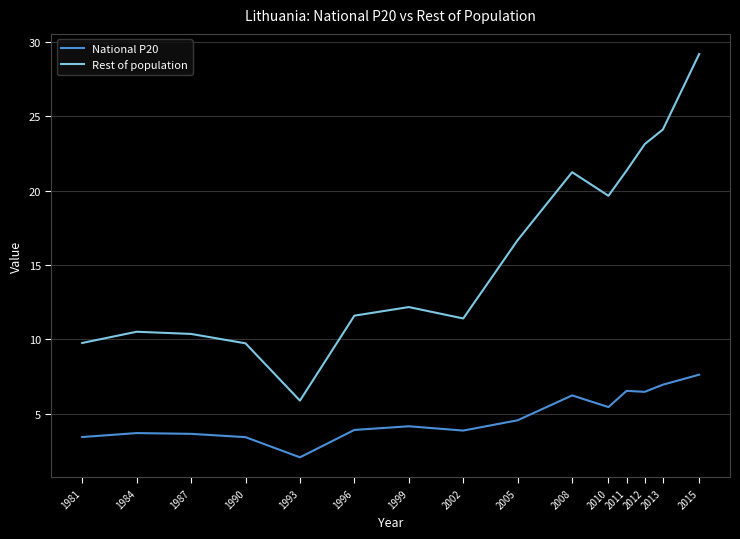

What is the average value of the Rest of population series?

15.8